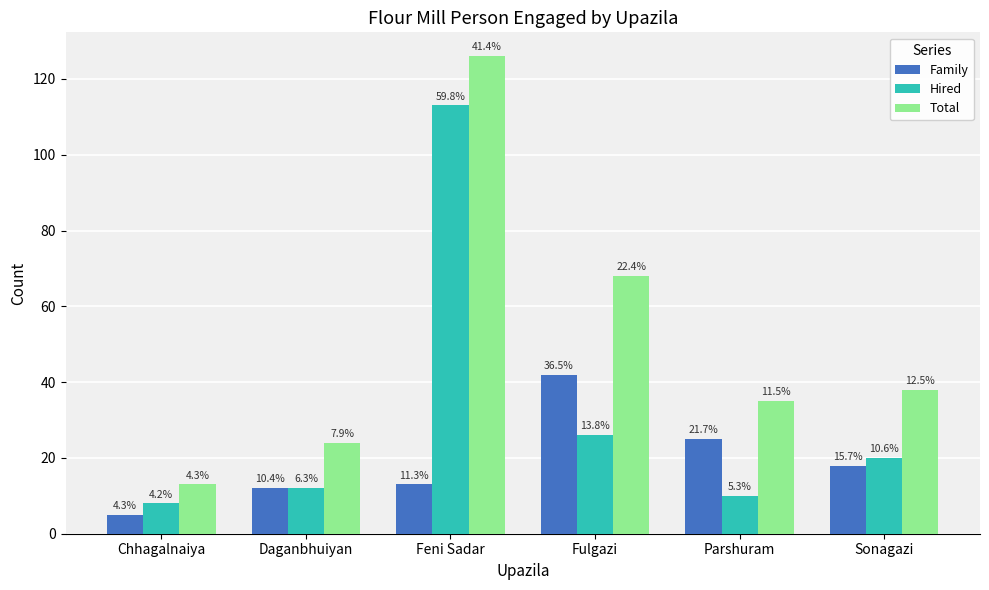

Between Sonagazi and Daganbhuiyan, which is larger?

Sonagazi